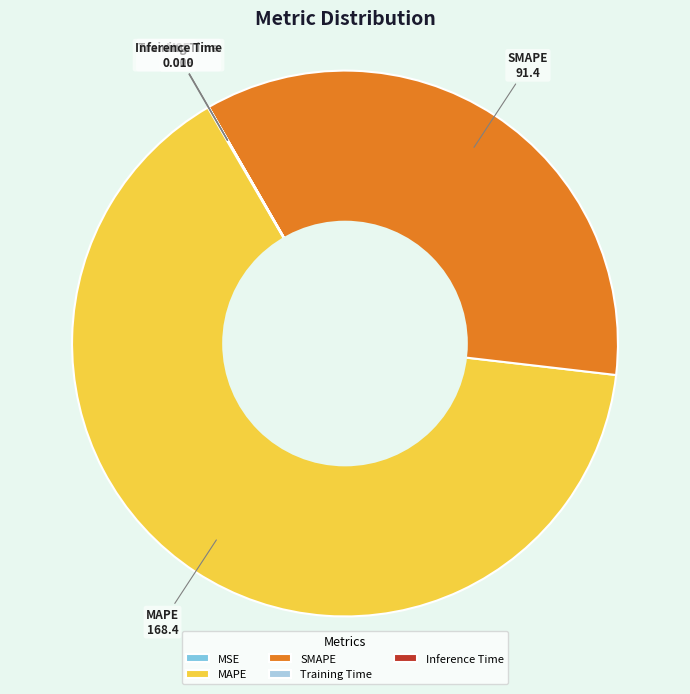

Is there any slice that represents more than half of the pie?

Yes